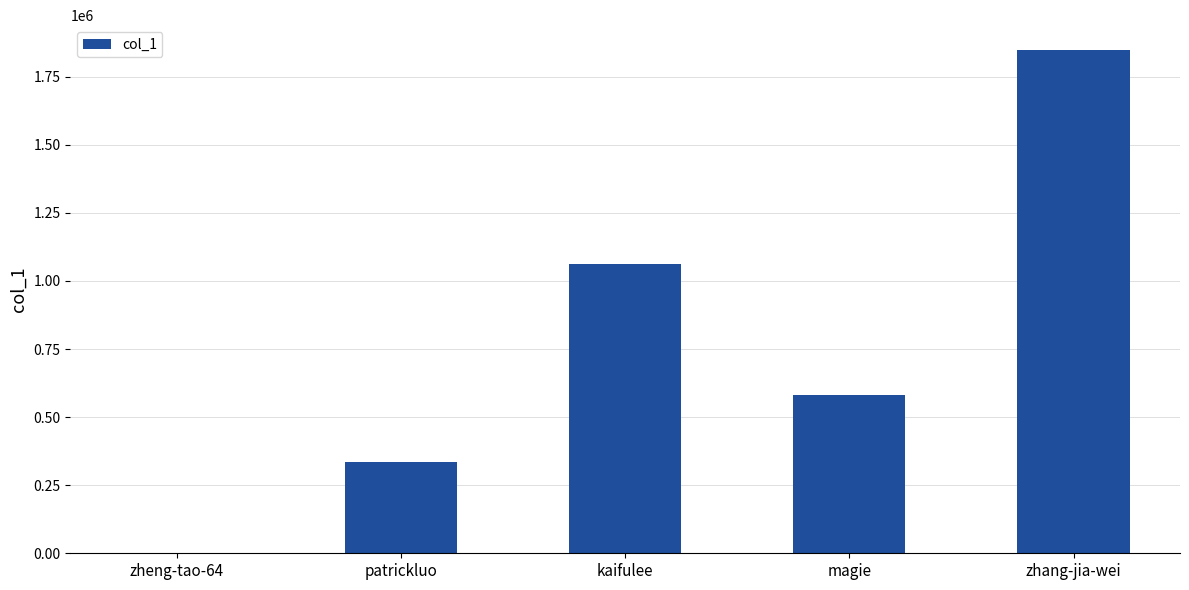

Are the bars horizontal?

No